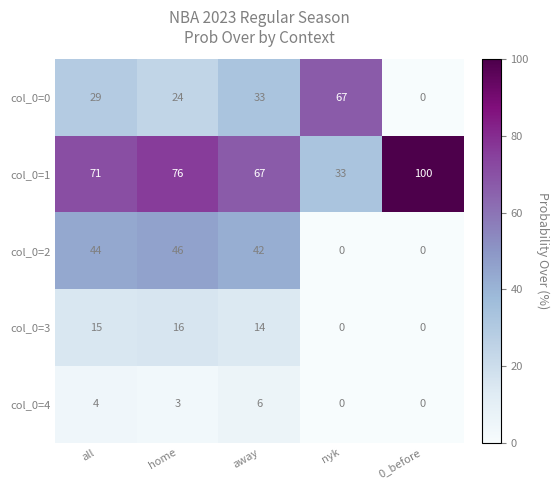

How many series are shown in this chart?

5